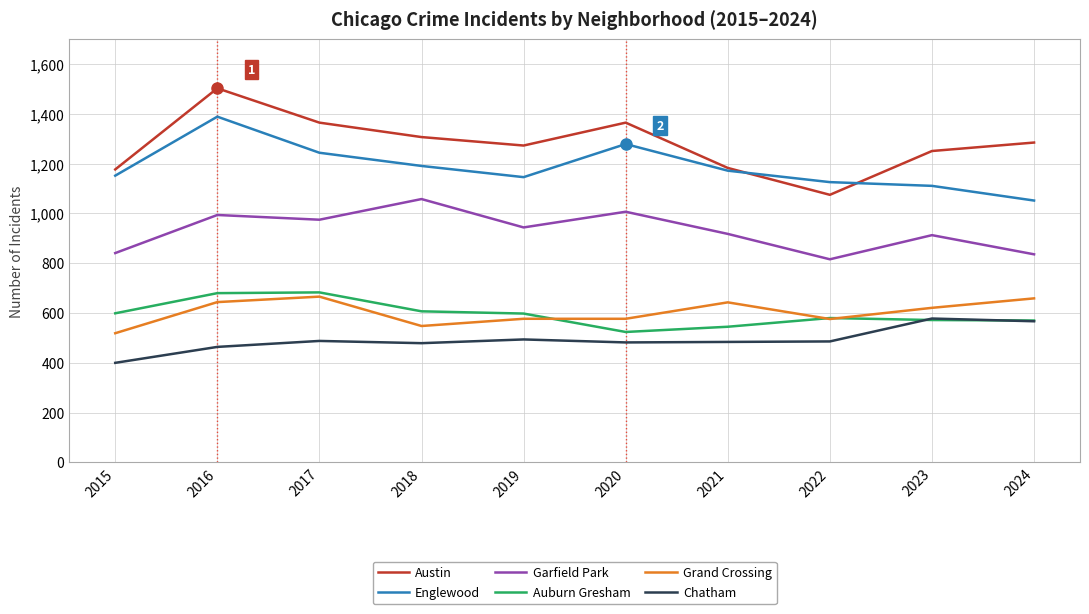

What is the highest value of the Grand Crossing series?

666